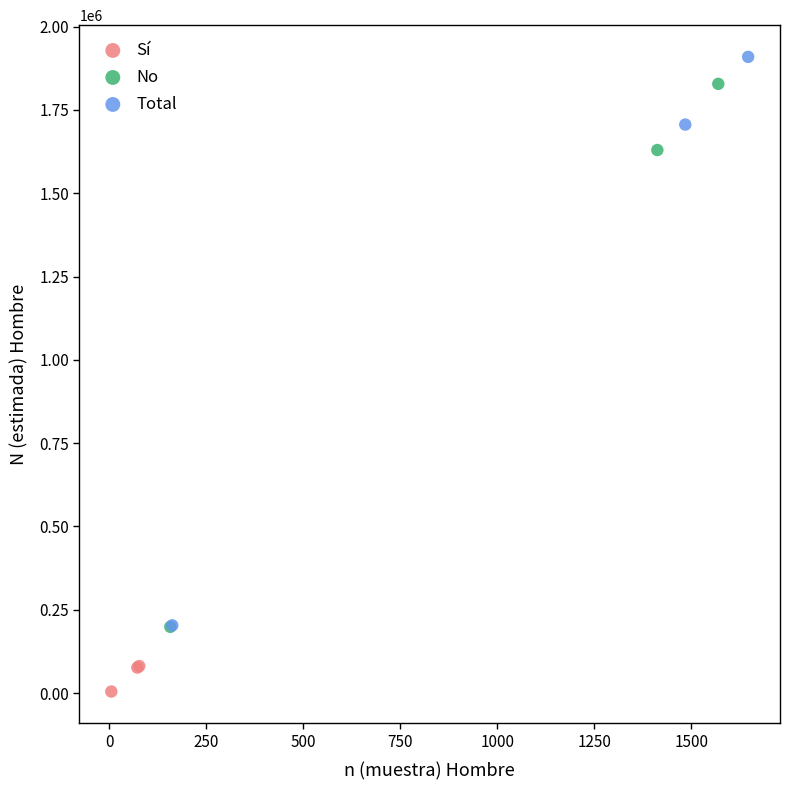

Which series reaches the minimum Y coordinate?

Sí